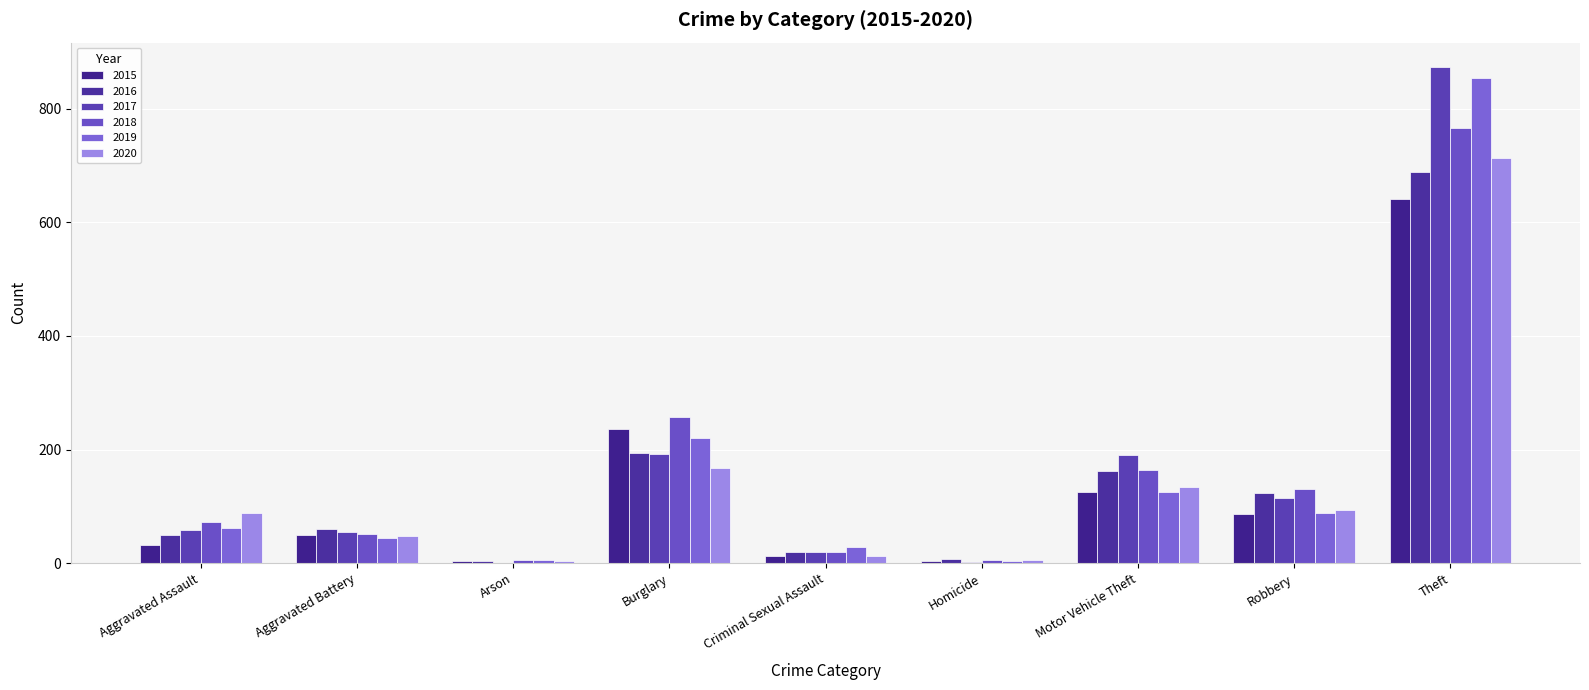

Are the bars grouped side by side (vs. stacked)?

Yes